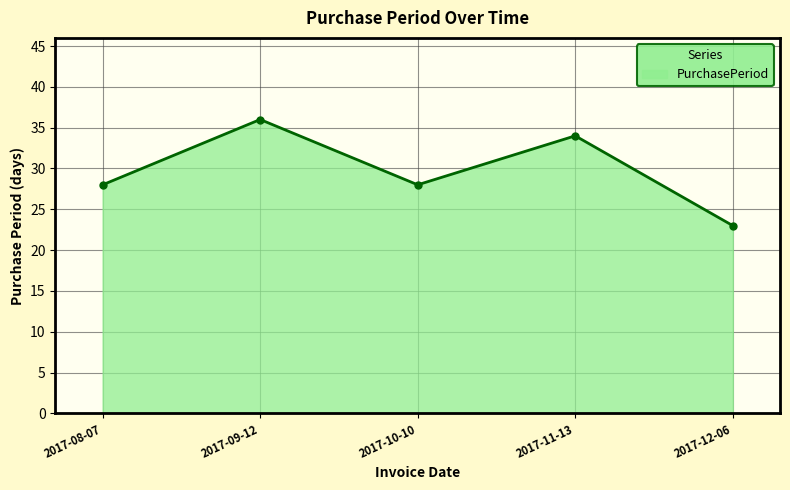

How many points are higher than both their immediate neighbors (excluding endpoints)?

2